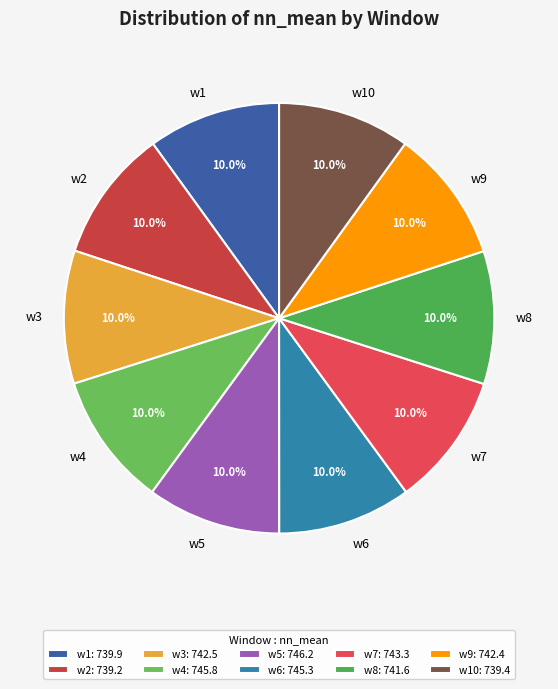

Is there a majority slice in this chart?

No